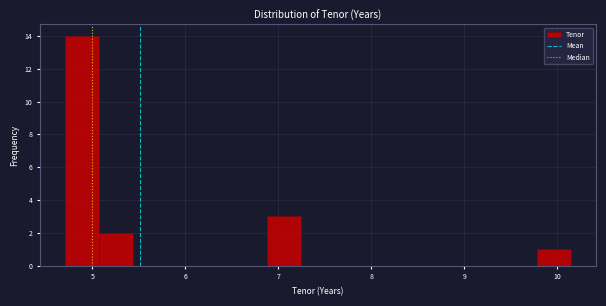

Read against the x-axis, roughly where is the centre of the tallest bar?

4.9